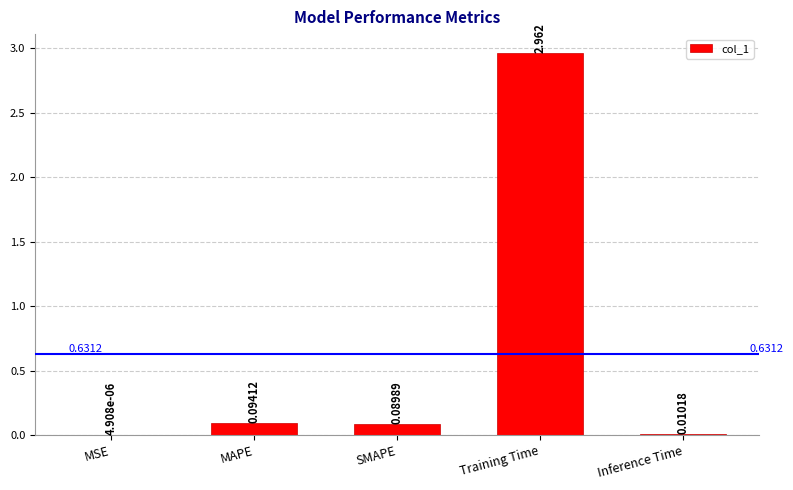

What is the average value?

0.6